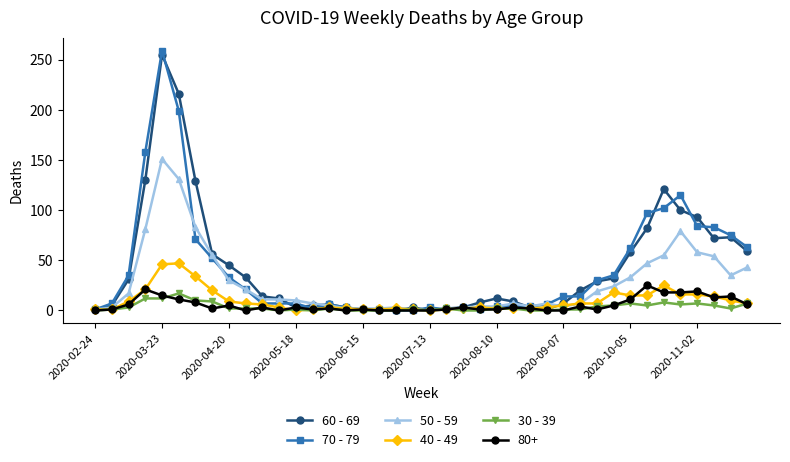

Which series has the widest spread of values?

70 - 79